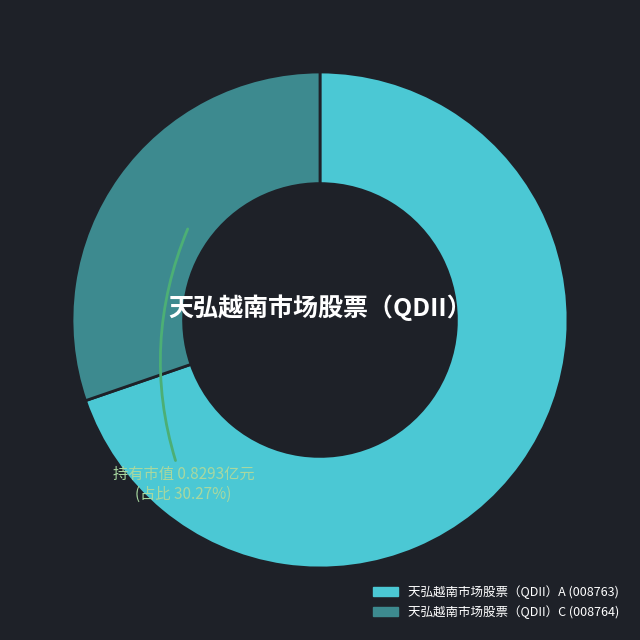

To the nearest percent, what percentage of the pie is 天弘越南市场股票（QDII）C?

30%